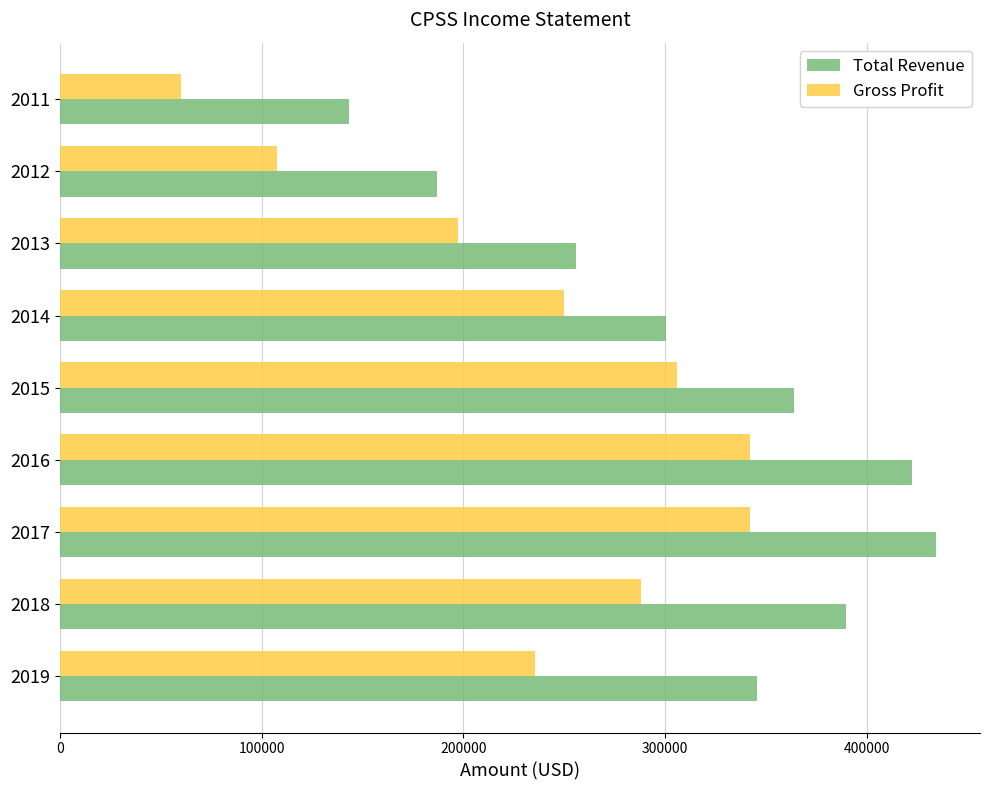

Is the value of Total Revenue at 2013 greater than the value of Gross Profit at 2015?

No